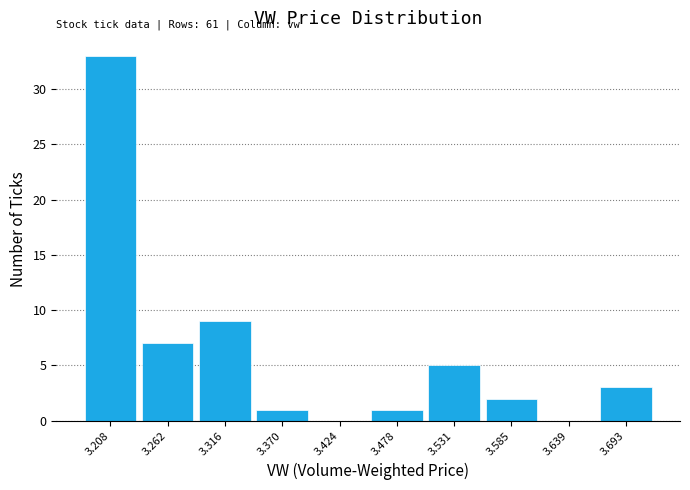

Which range on the x-axis has the tallest bar?

3.18 to 3.24